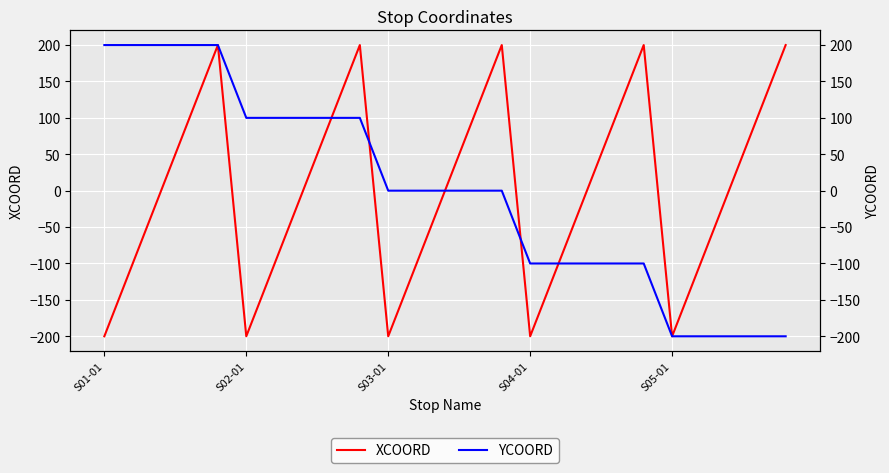

What is the value of the YCOORD point at the 16th from the left?

-100